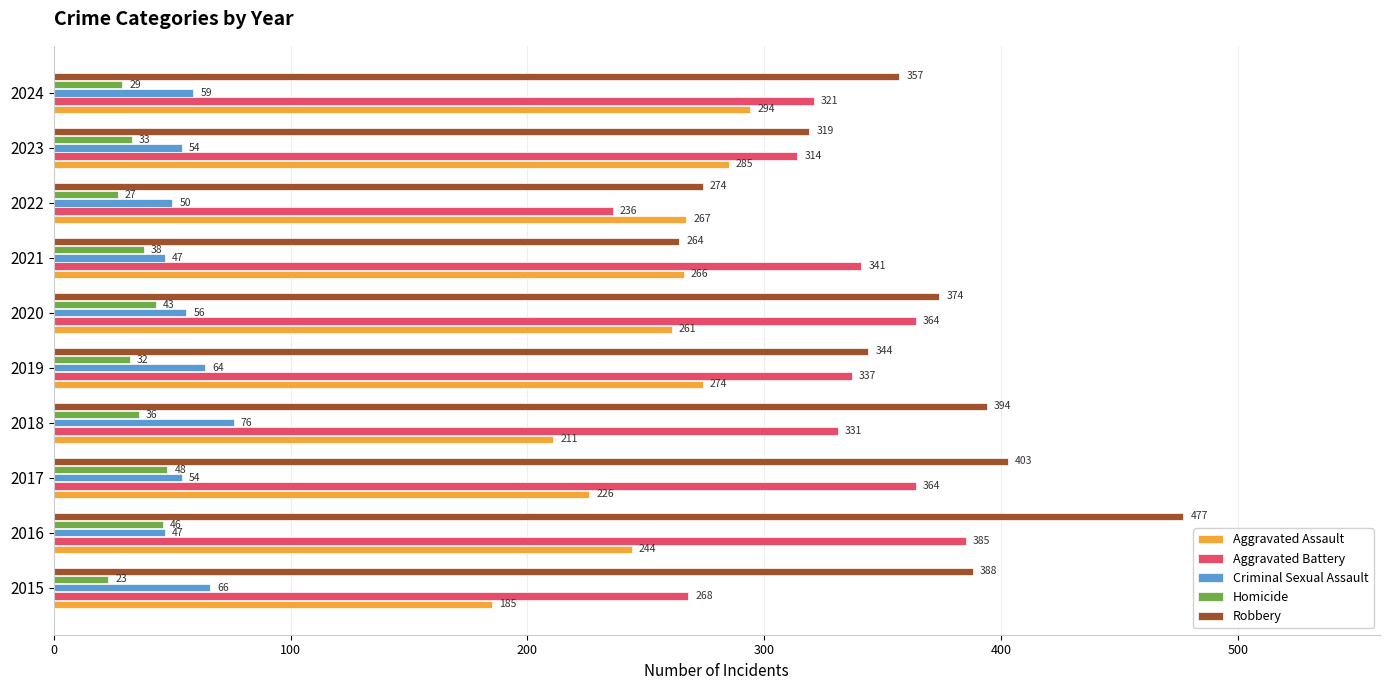

True or false: Homicide has a value of 27 at 2022.

True